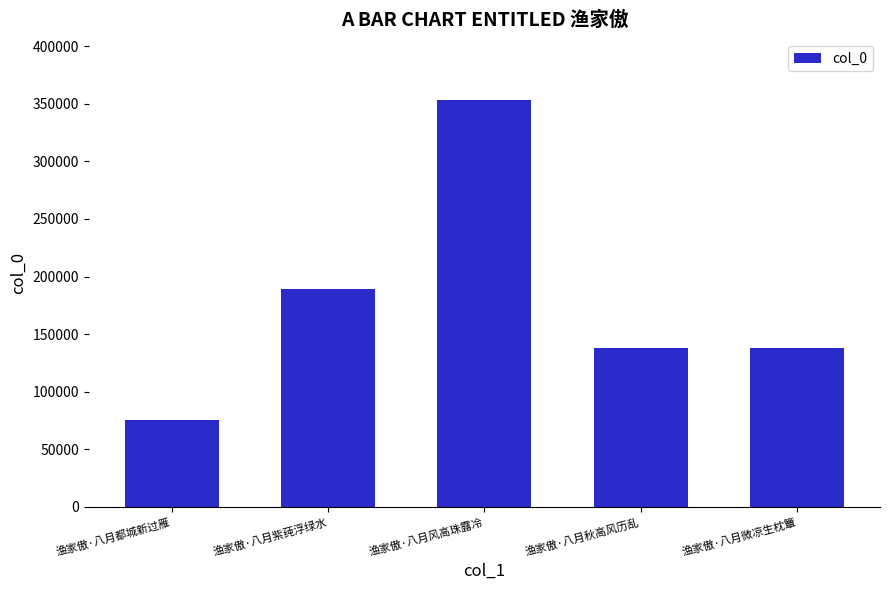

Between 渔家傲·八月紫莼浮绿水 and 渔家傲·八月都城新过雁, which is larger?

渔家傲·八月紫莼浮绿水